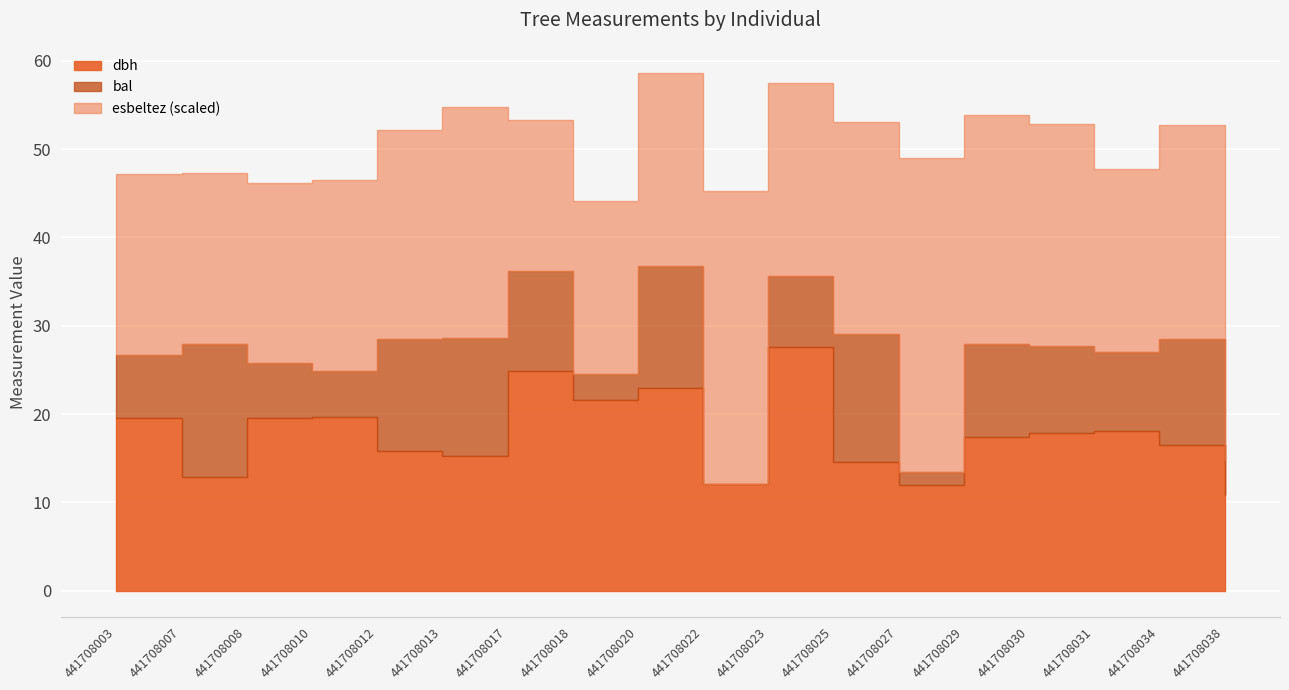

In bal, how many points are lower than both neighbors (excluding endpoints)?

5